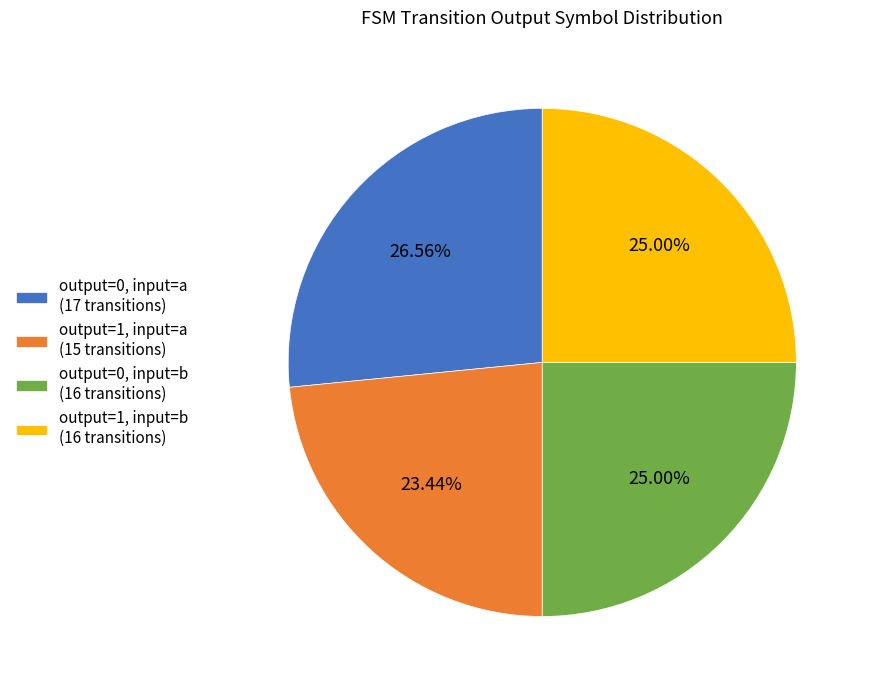

Does output=0, input=b (16 transitions) account for over 50% of the chart?

No